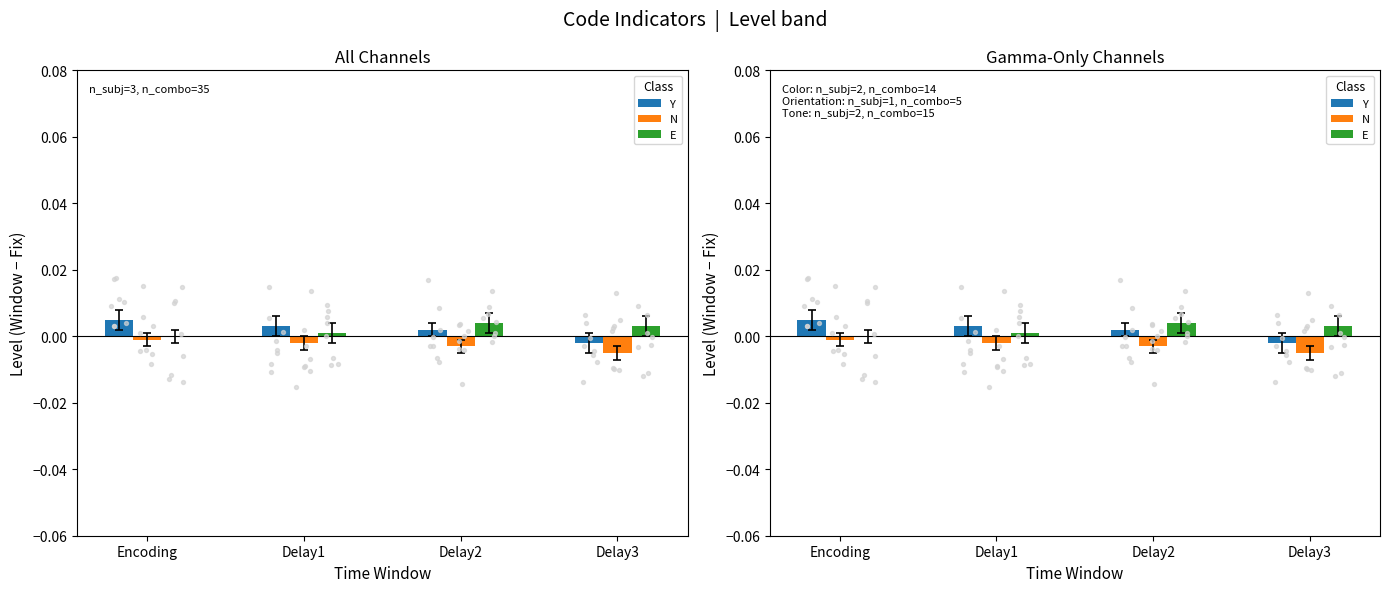

Which series contains the lowest Y value?

N